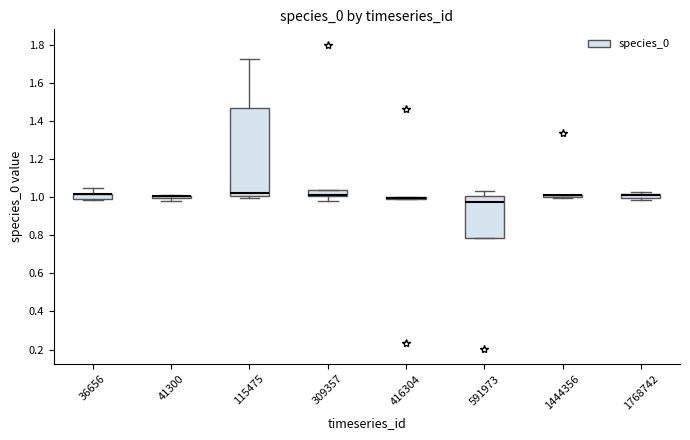

Which box is the tallest, from its lower edge to its upper edge?

115475